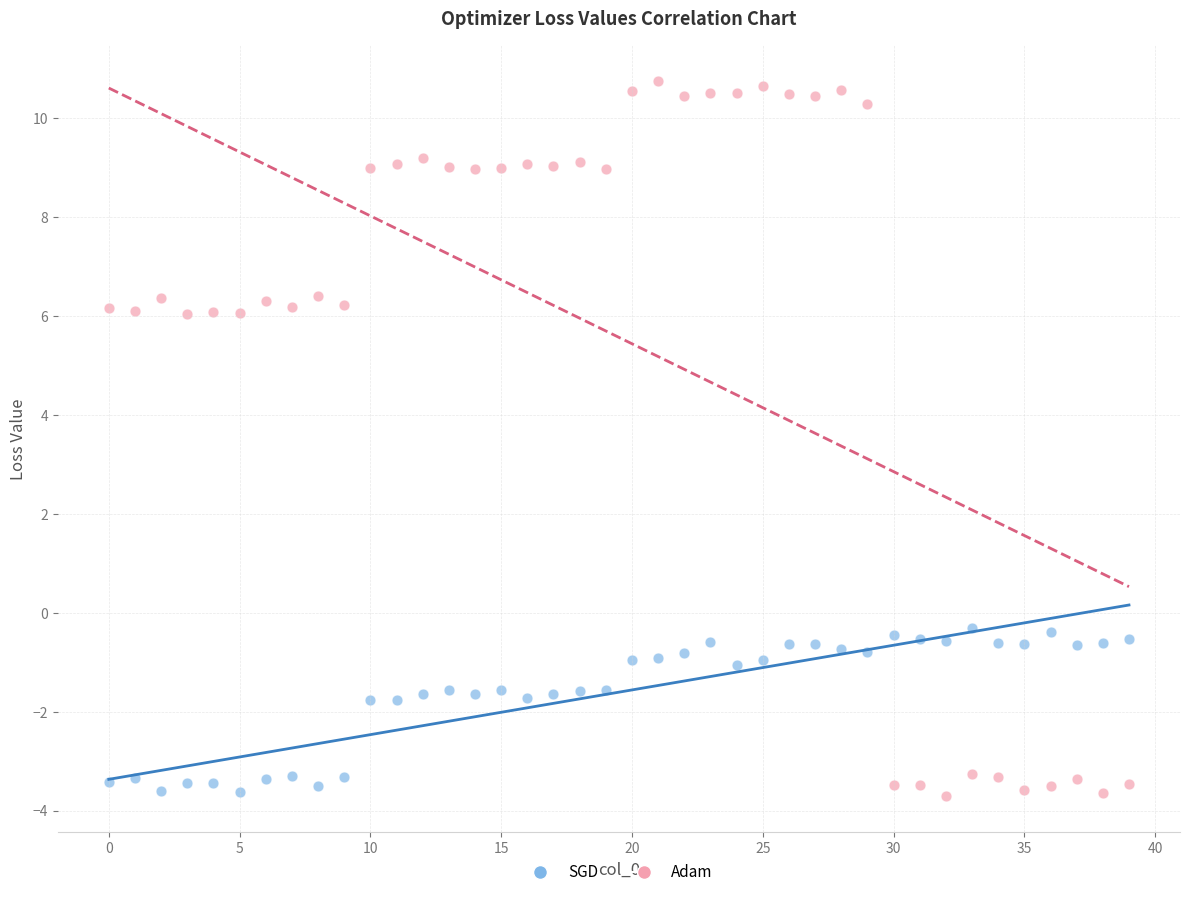

Across all data points, what is the range of Y values (max minus min)?

14.4